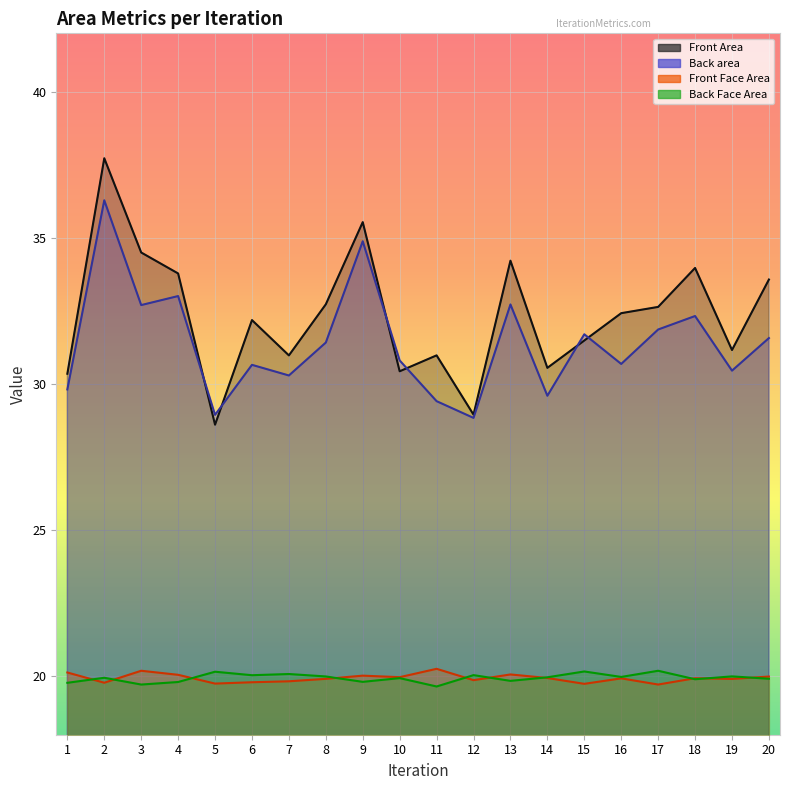

At which category does the chart reach its peak across all series?

2